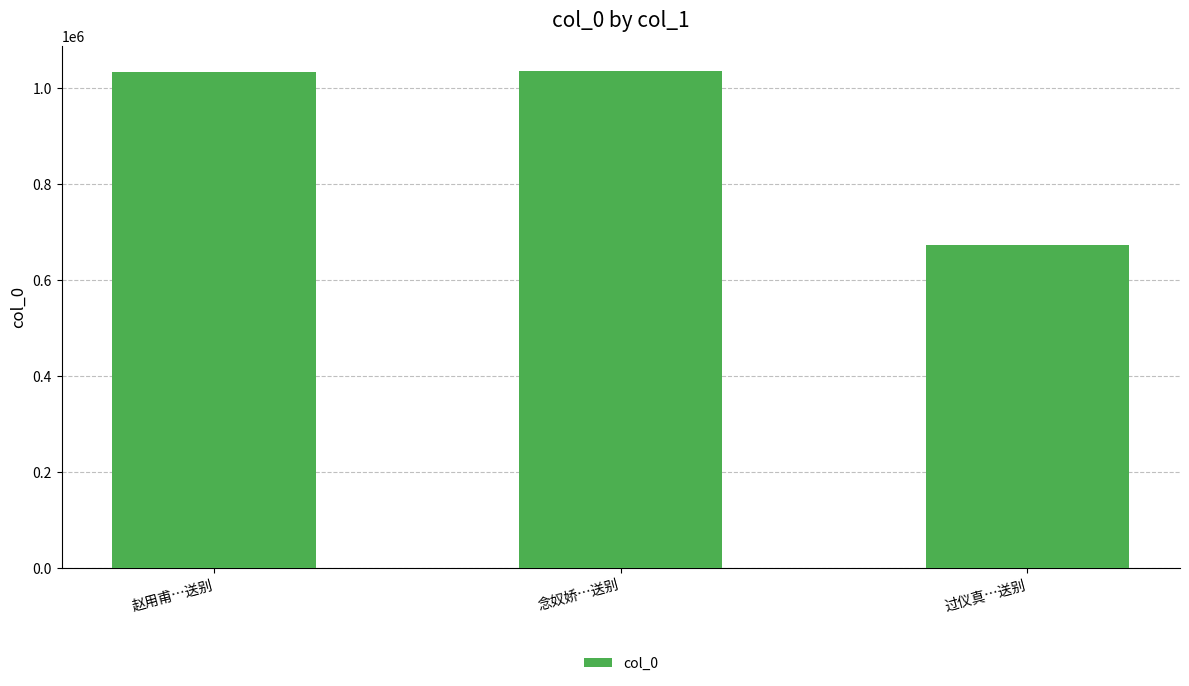

How many distinct data groups are displayed?

1